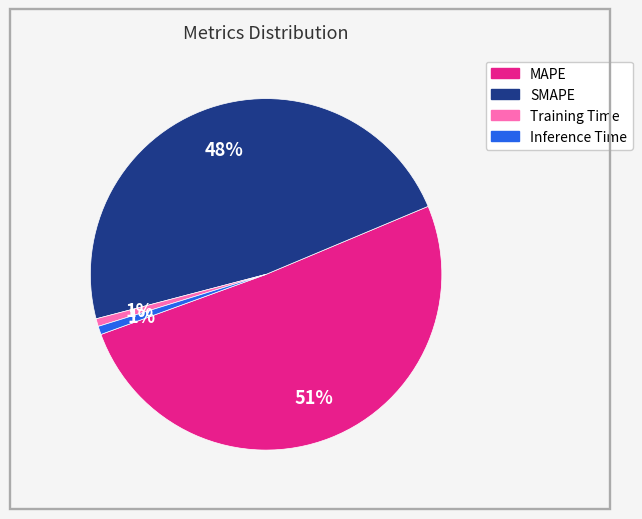

What is the majority slice?

MAPE